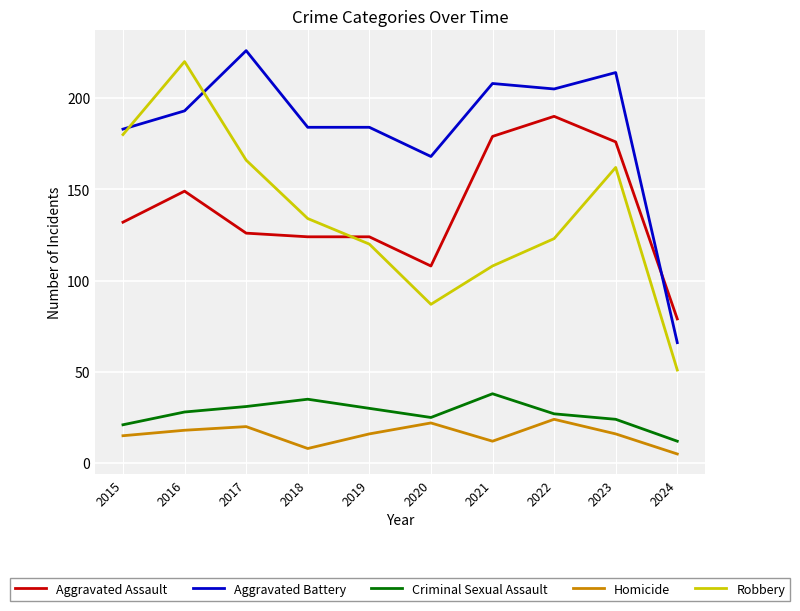

What is the total value across all series at 2021?

545